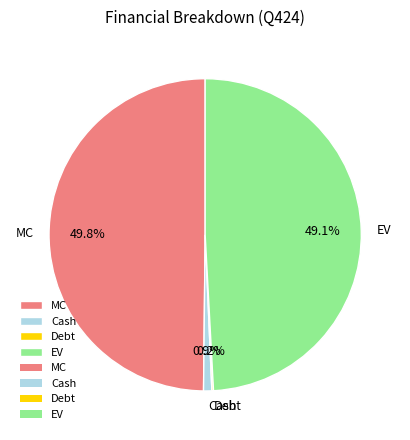

Does Cash account for over 50% of the chart?

No